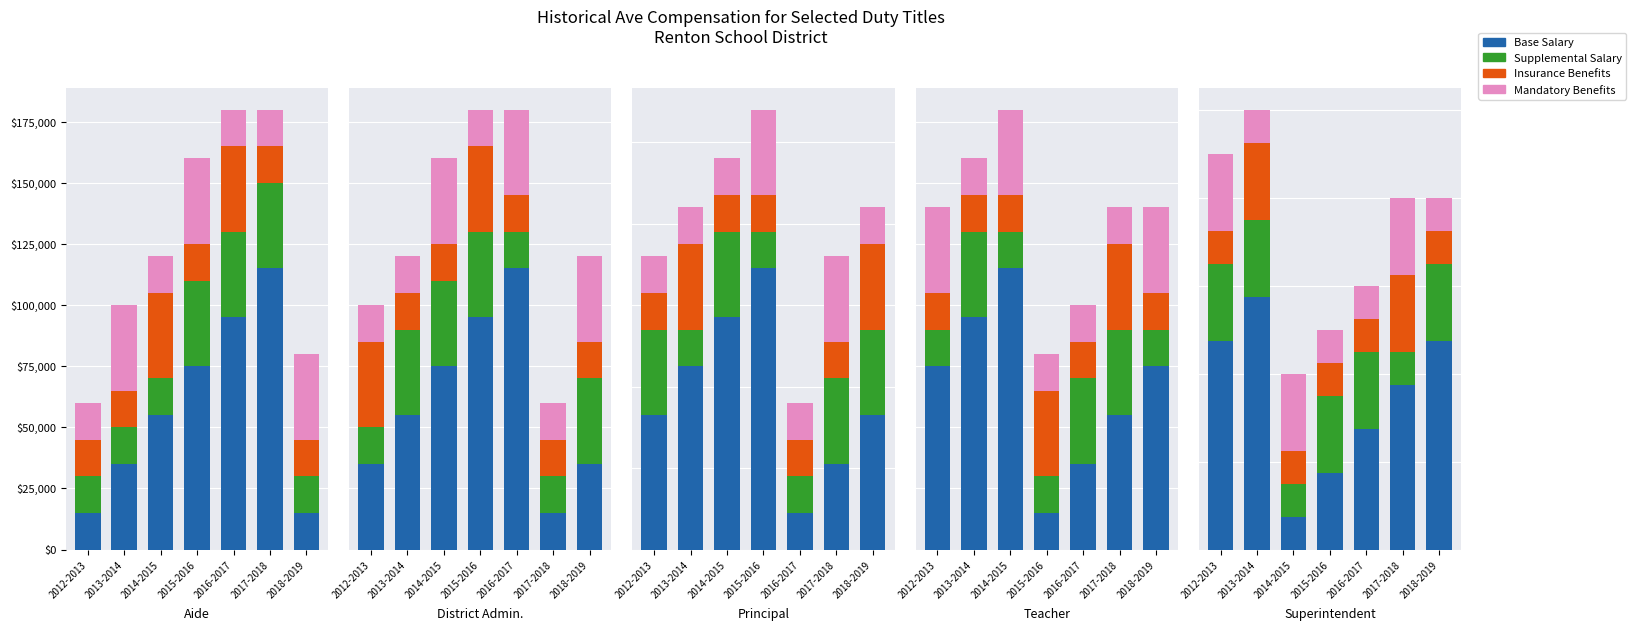

At which label does Supplemental Salary reach its peak?

2012-2013